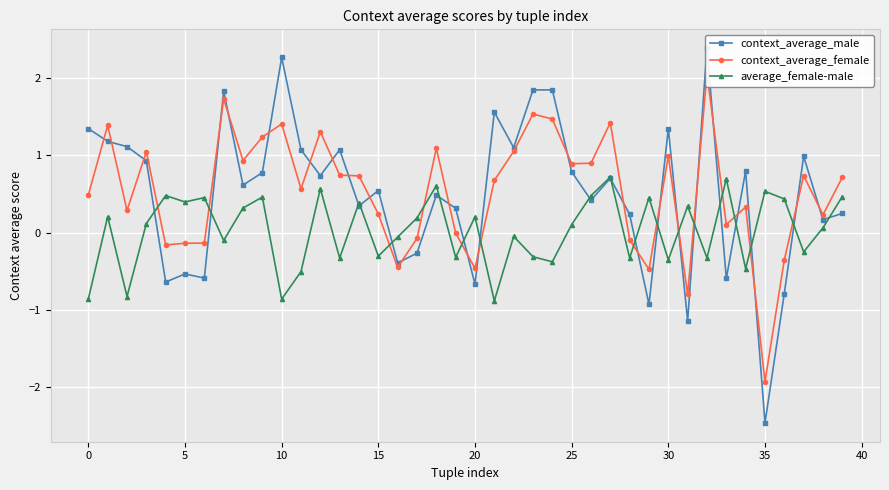

What is the value of the context_average_male point at the 33rd from the left?

2.4